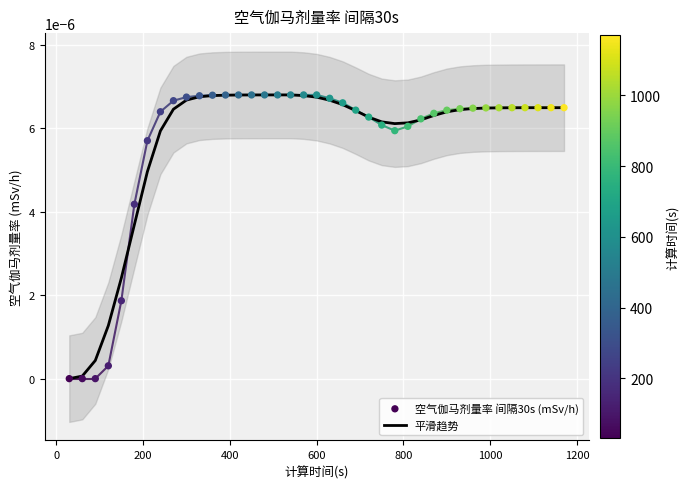

Which series has the largest total across all categories?

平滑趋势